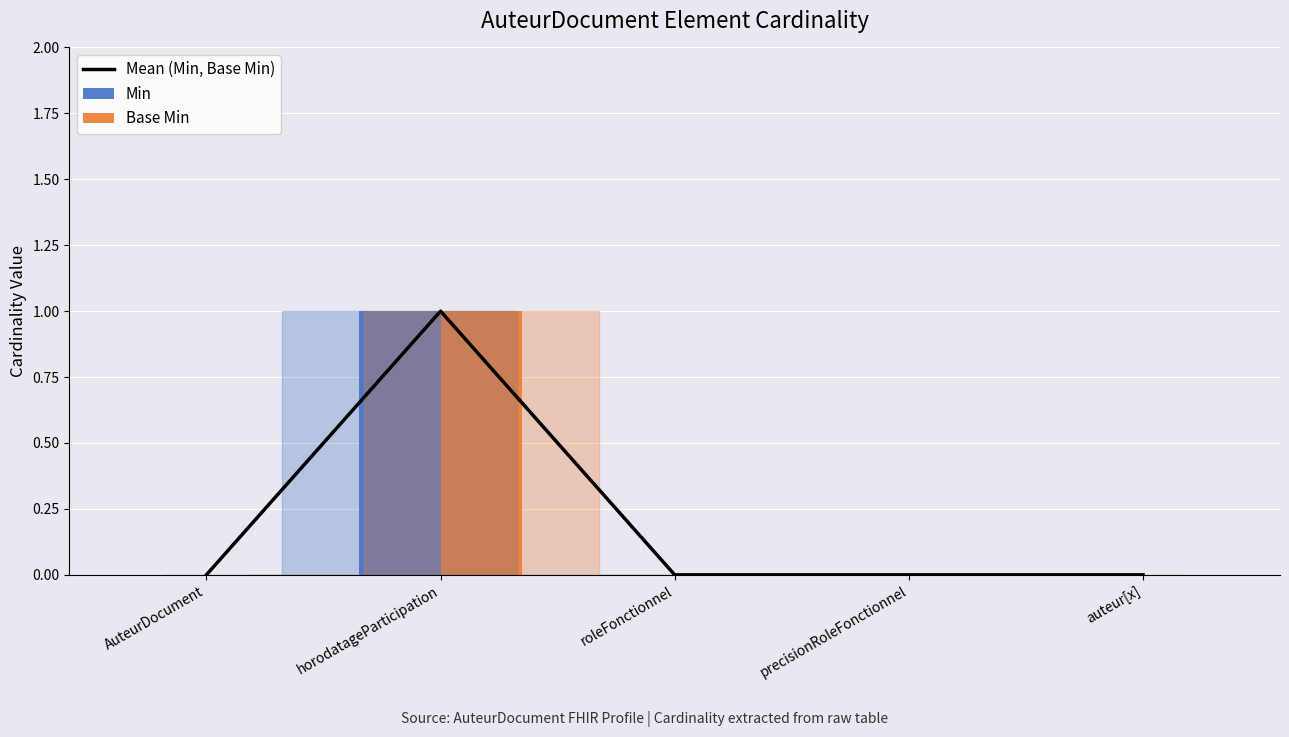

At which category is the sum across all series the highest?

horodatageParticipation